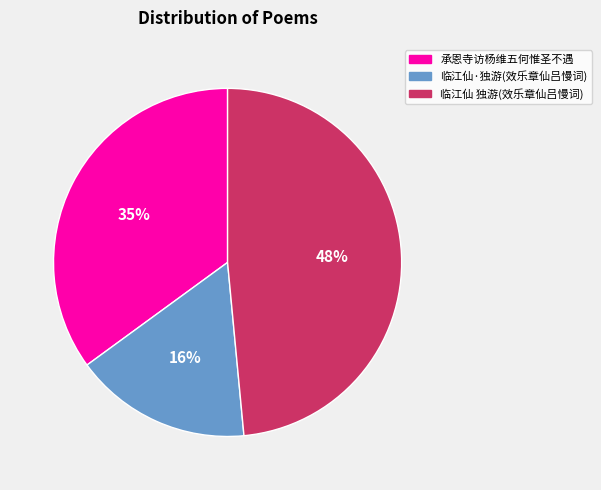

Does any single category account for the majority?

No